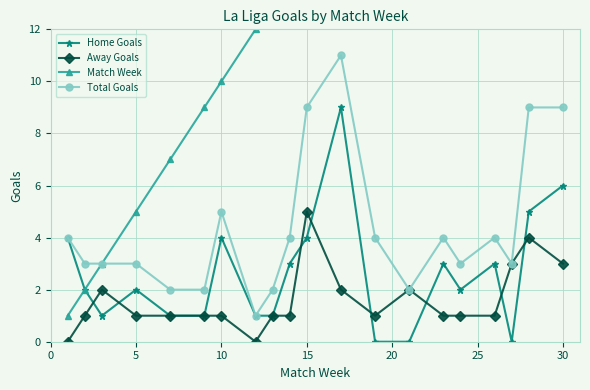

Reading left to right, list all the values displayed in this chart.

Home Goals: 4	2	1	2	1	1	4	1	1	3	4	9	0	0	3	2	3	0	5	6
Away Goals: 0	1	2	1	1	1	1	0	1	1	5	2	1	2	1	1	1	3	4	3
Match Week: 1	2	3	5	7	9	10	12	13	14	15	17	19	21	23	24	26	27	28	30
Total Goals: 4	3	3	3	2	2	5	1	2	4	9	11	4	2	4	3	4	3	9	9